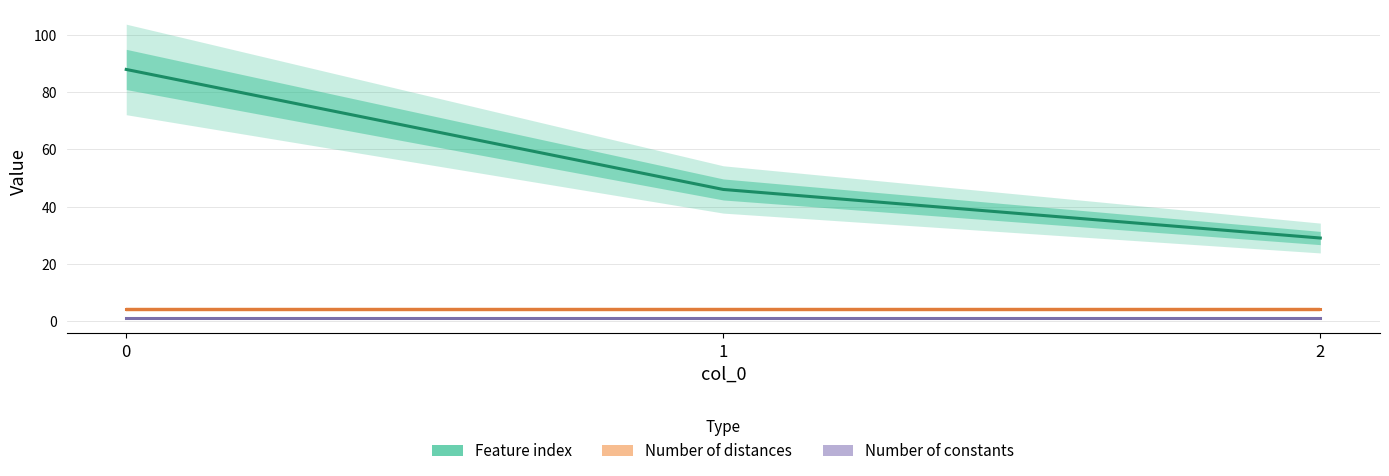

What is the spread (max minus min) of values at 1?

45